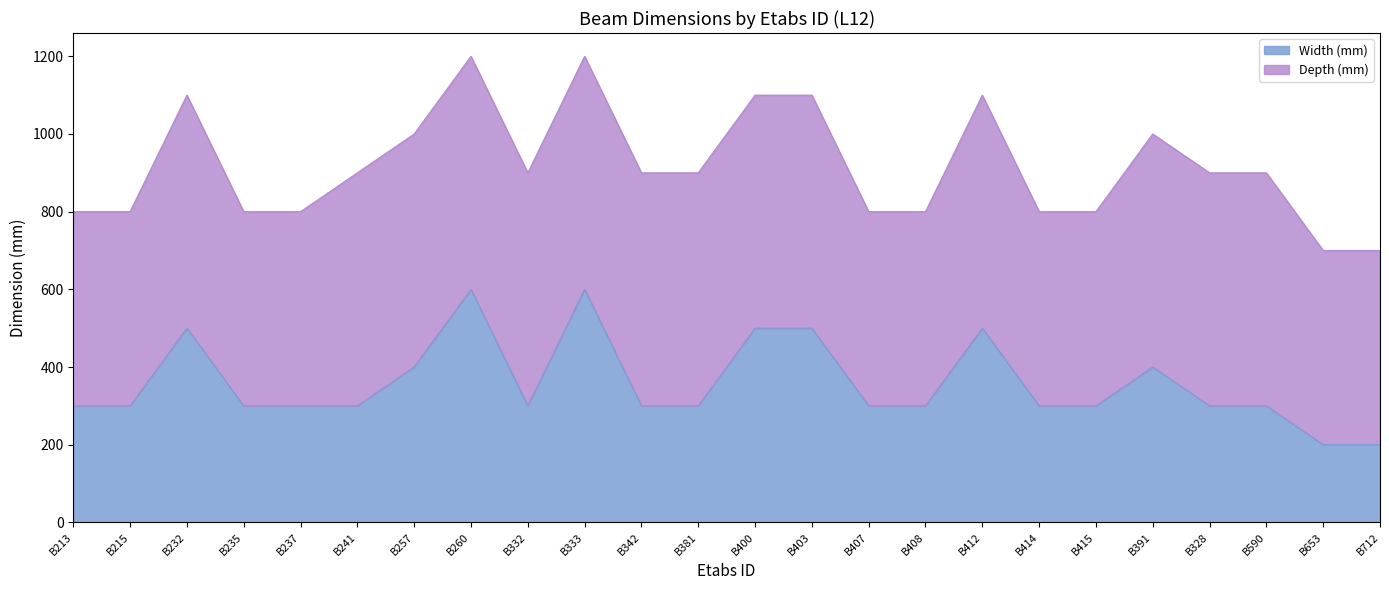

How many values are between 300 and 500?

20